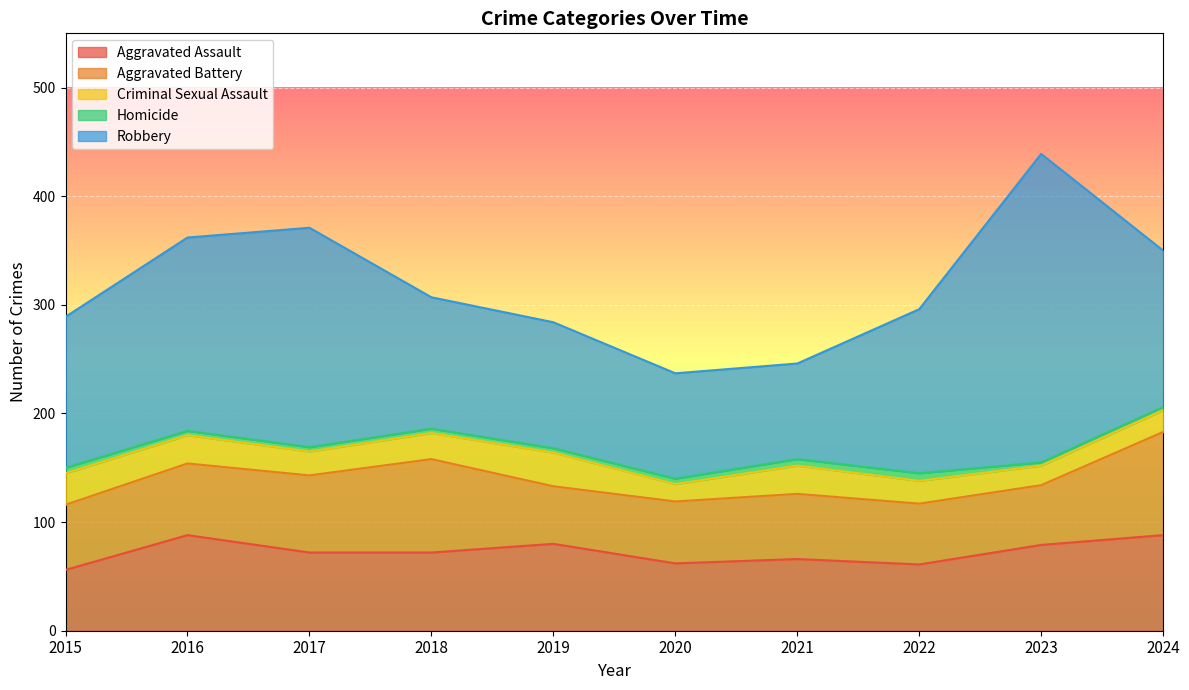

Which series changed the most between 2018 and 2020?

Aggravated Battery